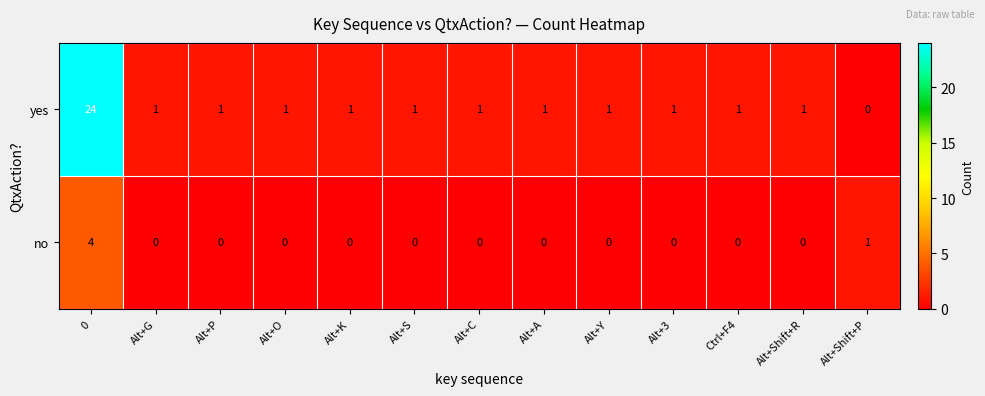

What is the greatest value displayed?

24